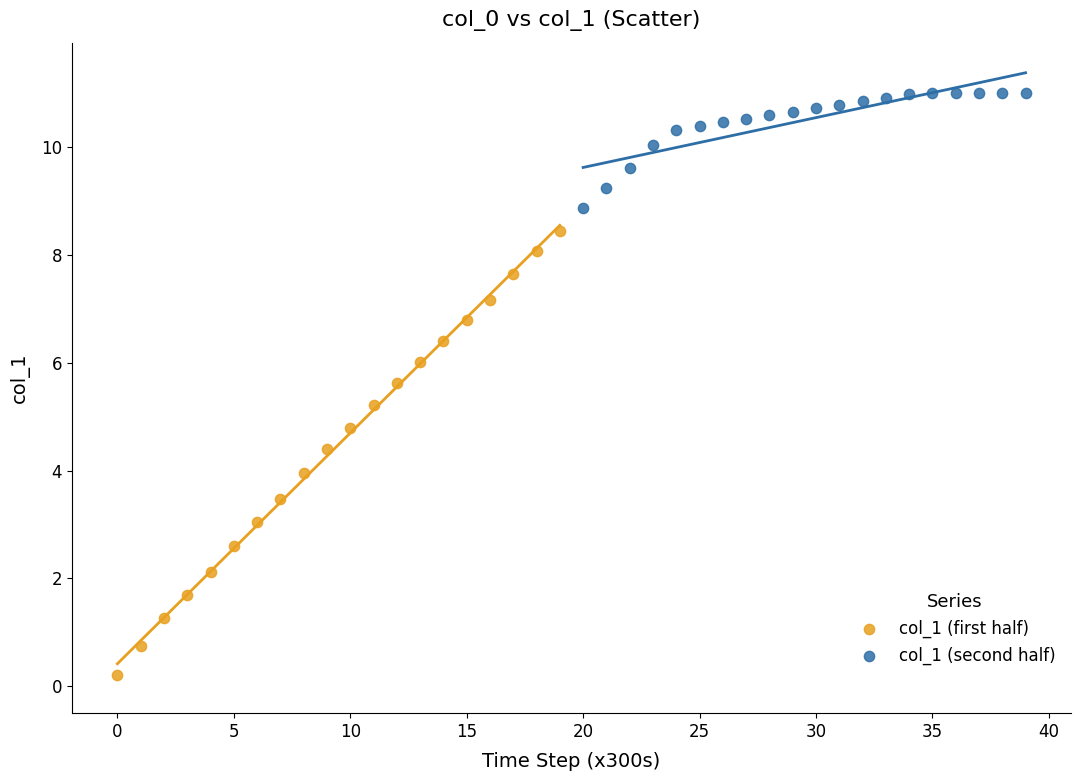

What are all the series names shown in the legend?

col_1 (first half), col_1 (second half)